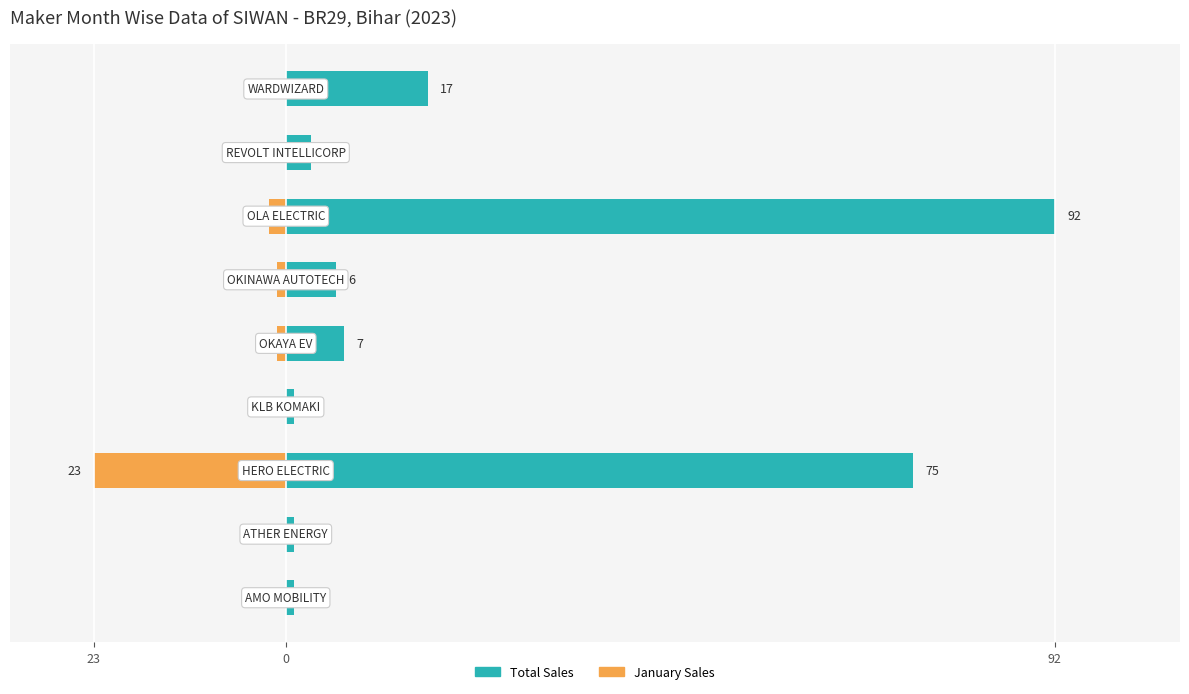

The JAN series shows -11 at 0. True or false?

False